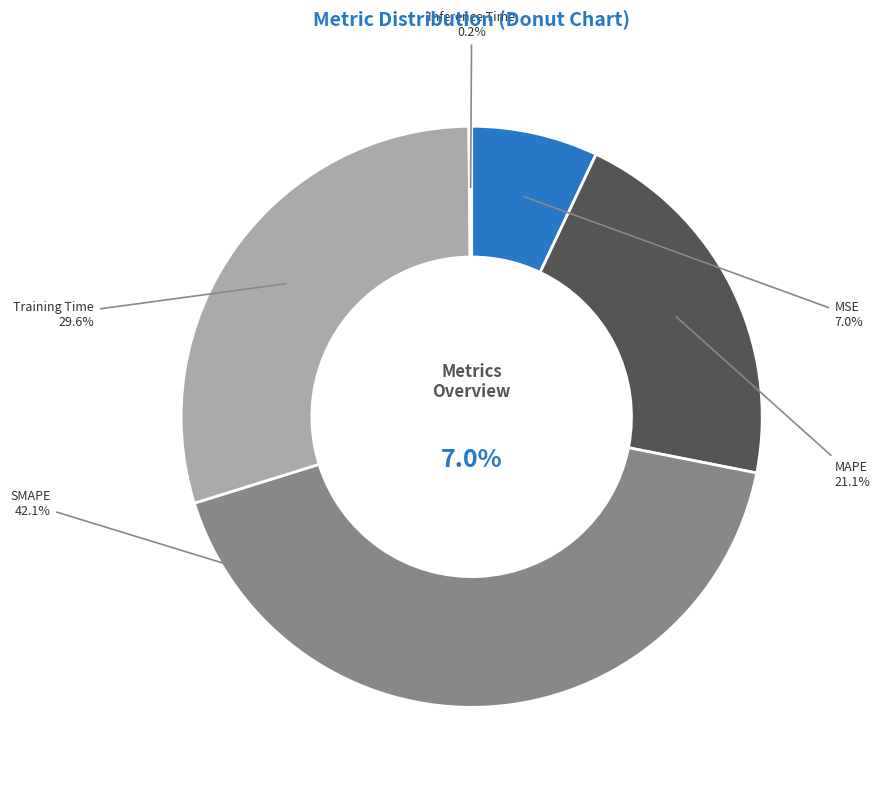

Which slice is the smallest?

Inference Time